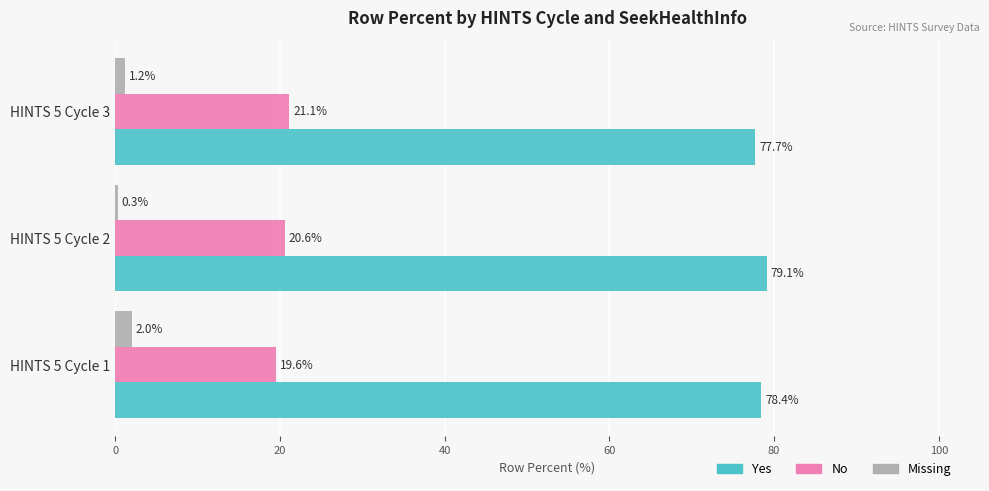

Which series has the largest total across all categories?

Yes